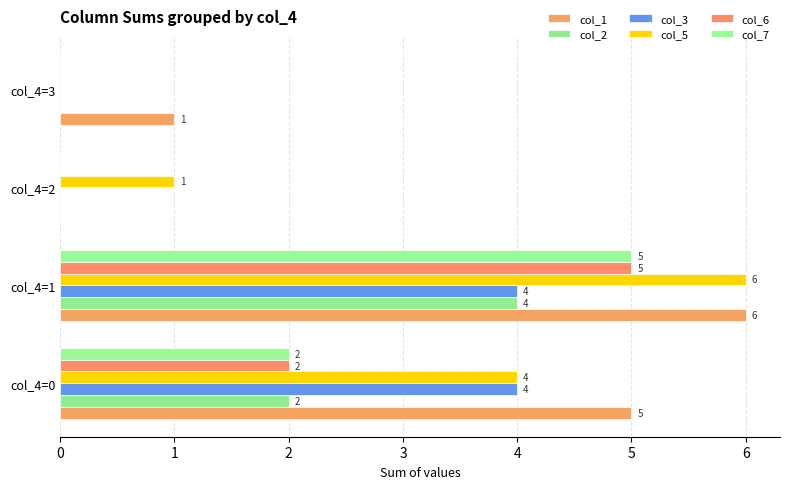

How many series are shown in this chart?

6